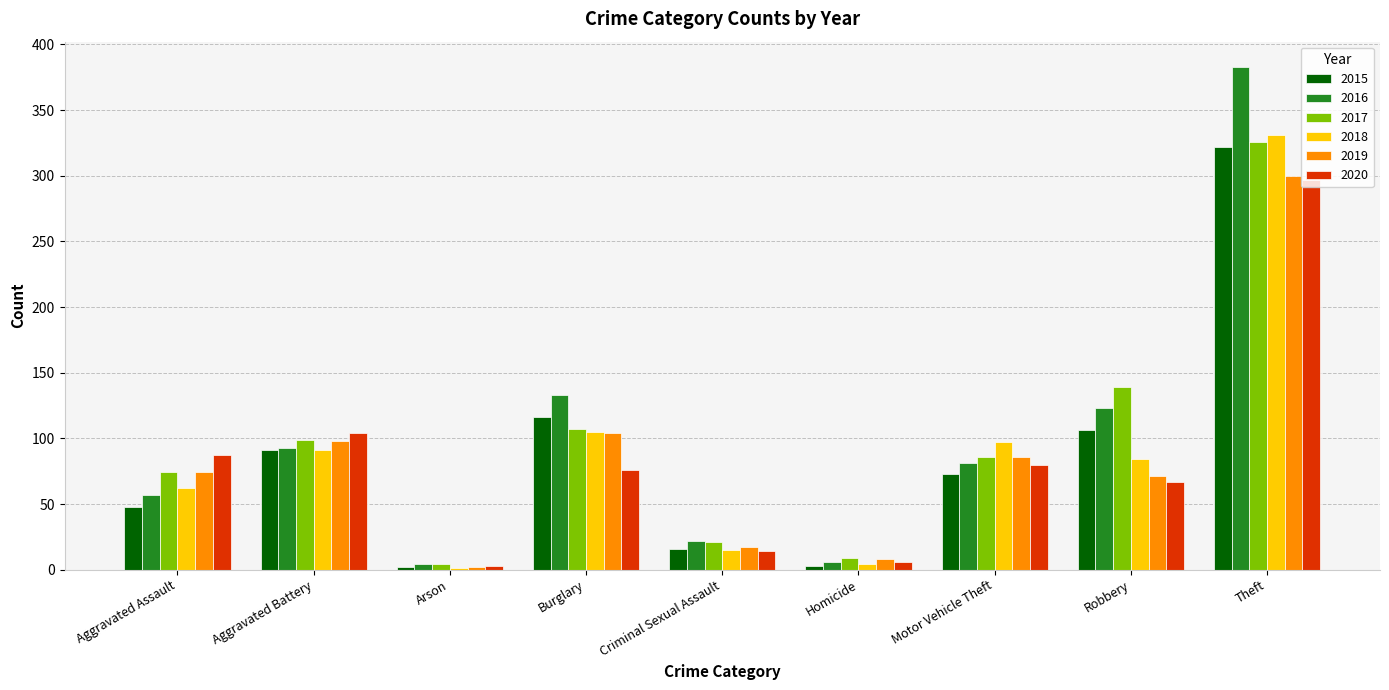

What is the maximum value shown in the chart?

383